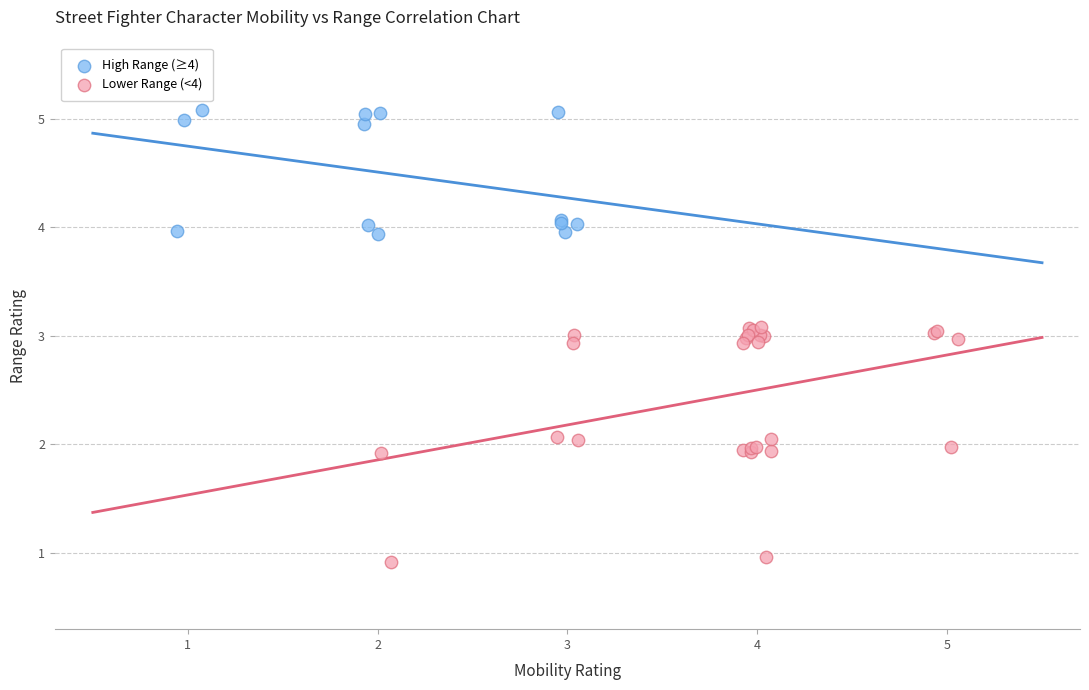

Which series contains the highest Y value?

High Range (≥4)